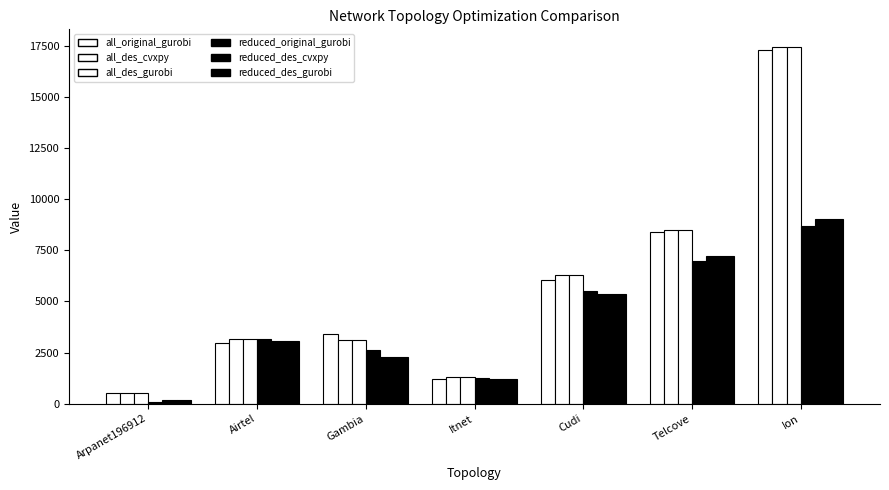

How many groups of bars are there?

7